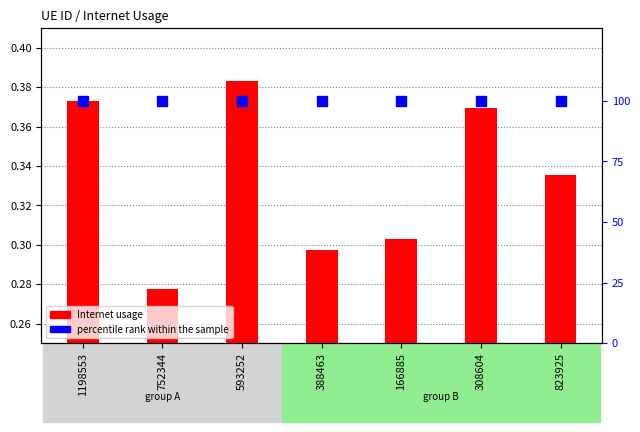

Rank the categories by value from highest to lowest.

593252, 1198553, 308604, 823925, 166885, 388463, 752344